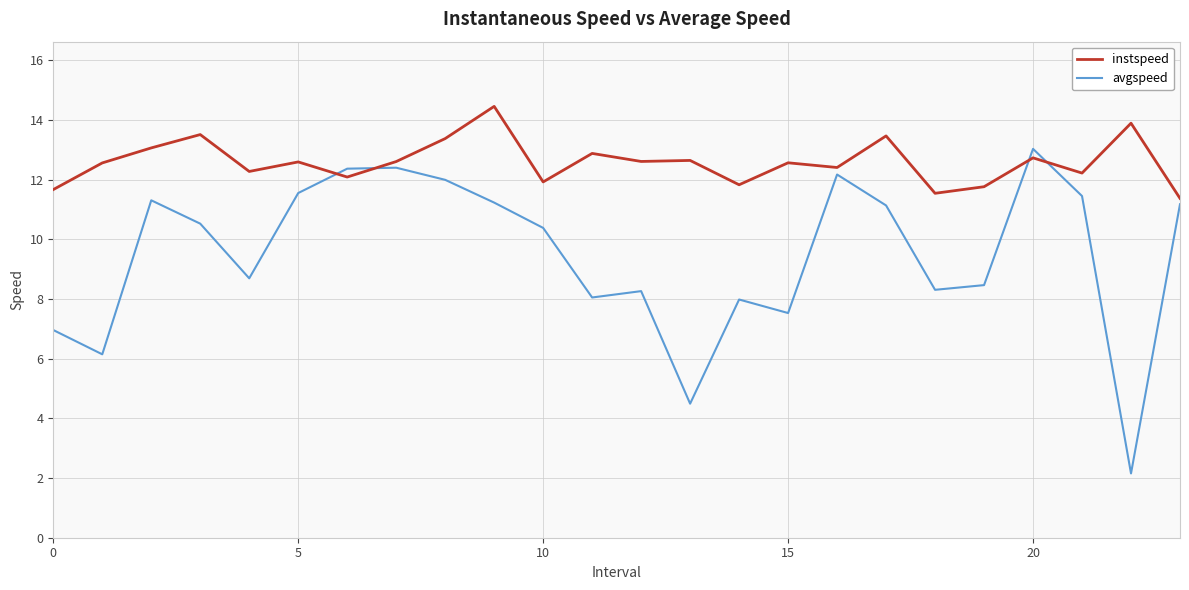

Which series has the largest total across all categories?

instspeed